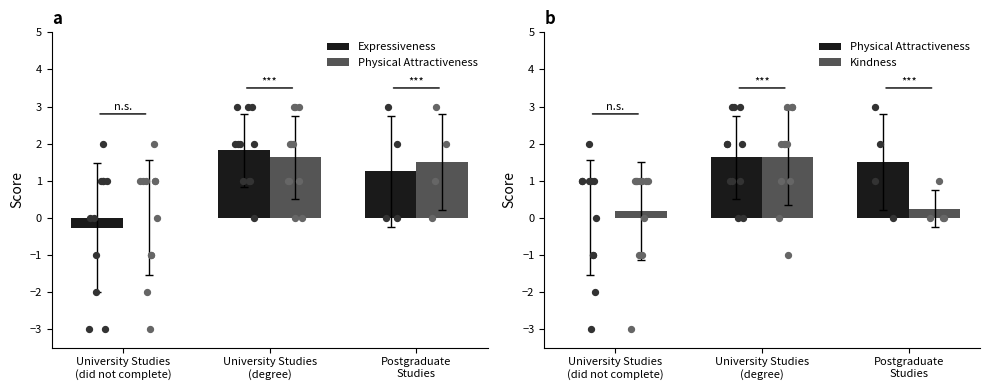

What are all the series names shown in the legend?

Expressiveness, Physical Attractiveness, Kindness